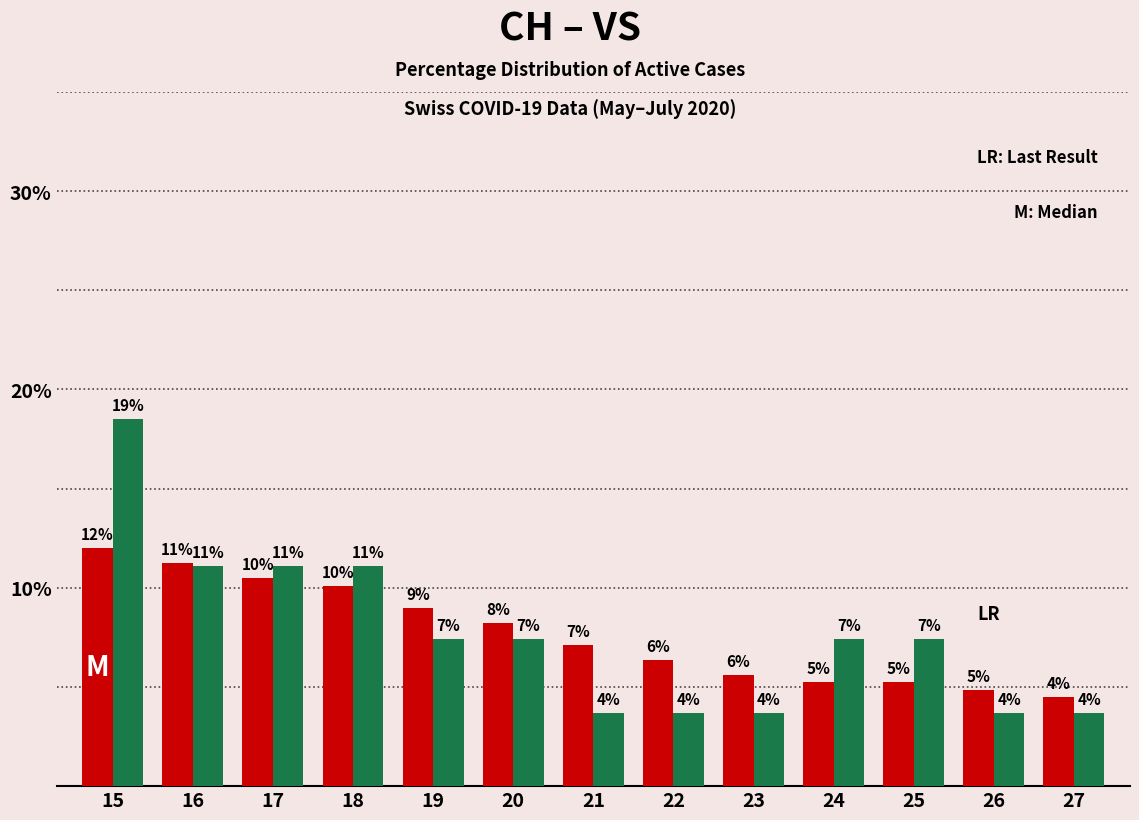

Are the bars grouped side by side (vs. stacked)?

Yes